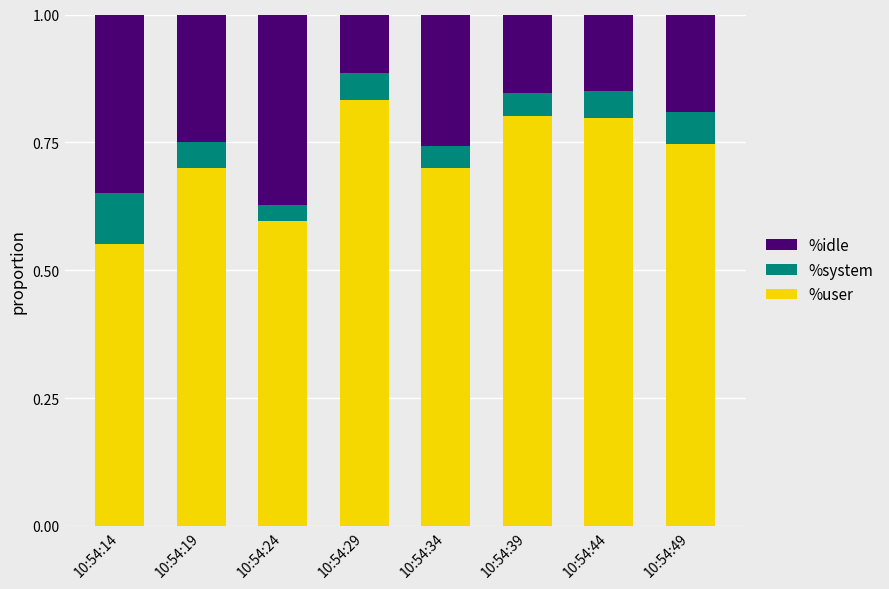

At which label is %user closest to 0?

10:54:14